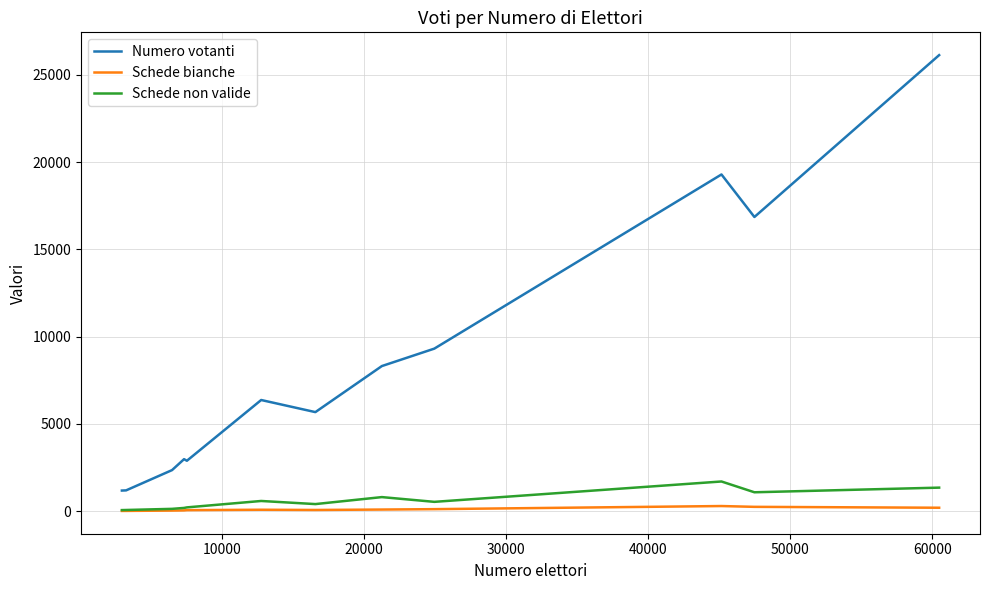

True or false: Schede bianche and Numero votanti cross at least once.

False